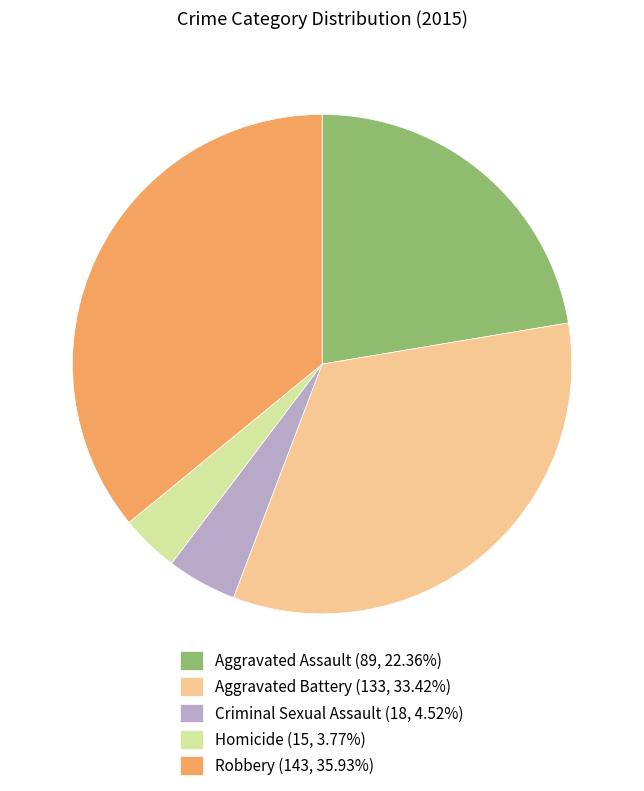

Is Homicide the majority of the pie?

No